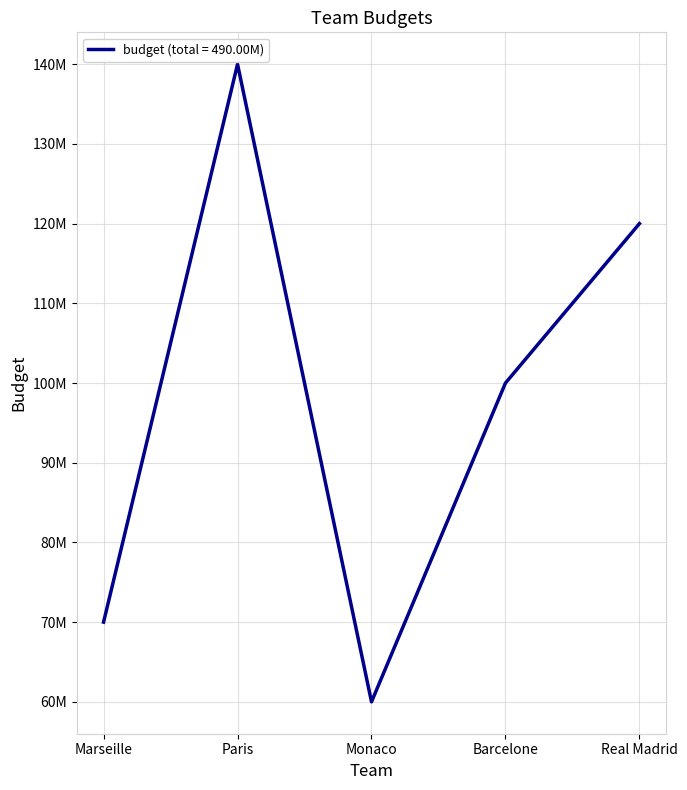

Which category has the lowest value across all series?

Monaco